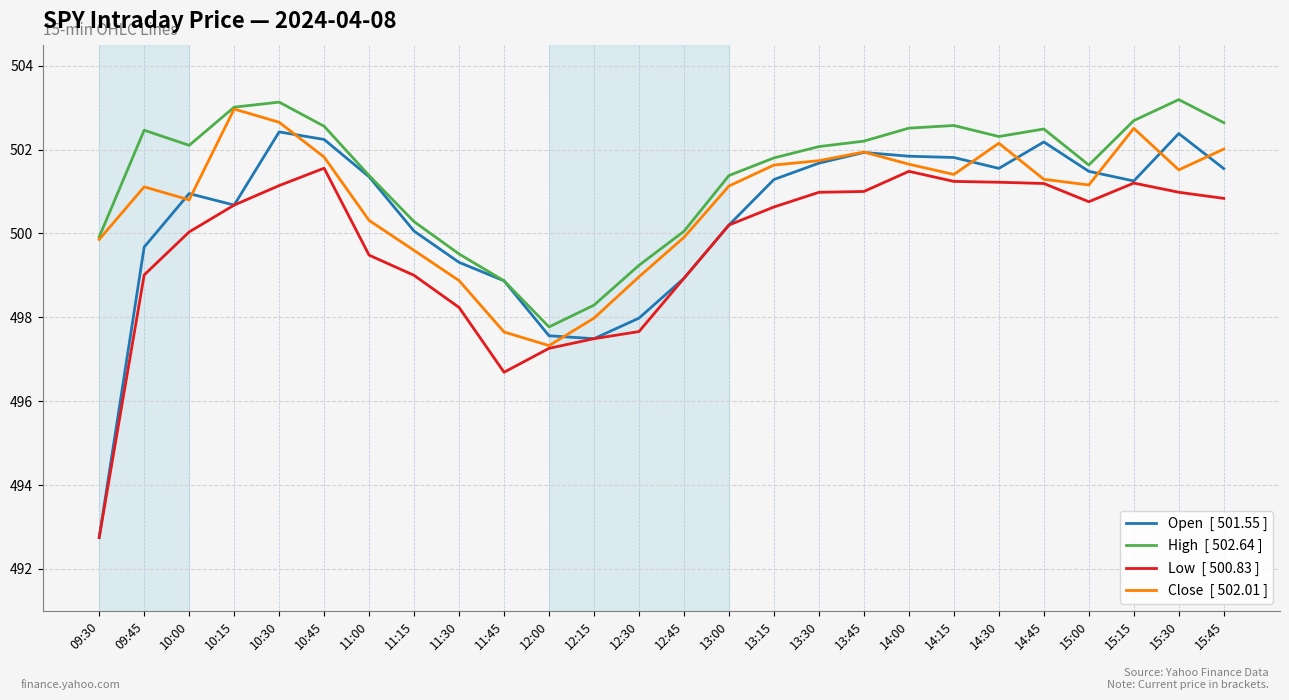

What is the smallest value displayed?

492.8